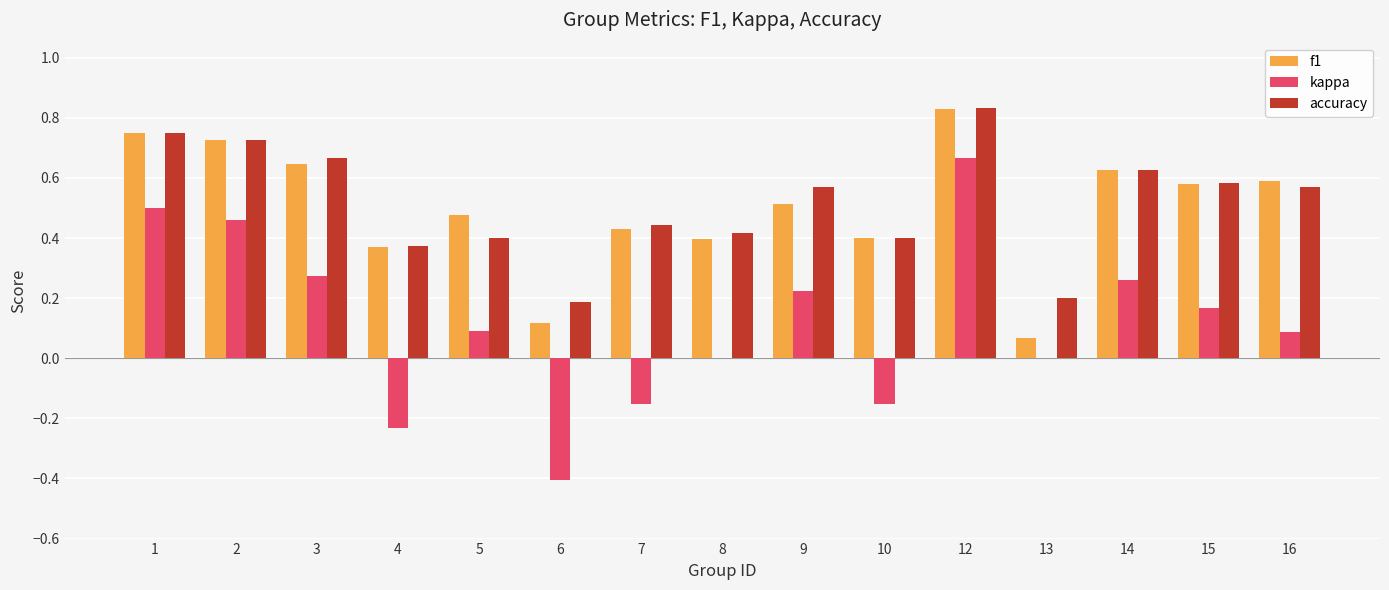

Which category has the highest value across all series?

12